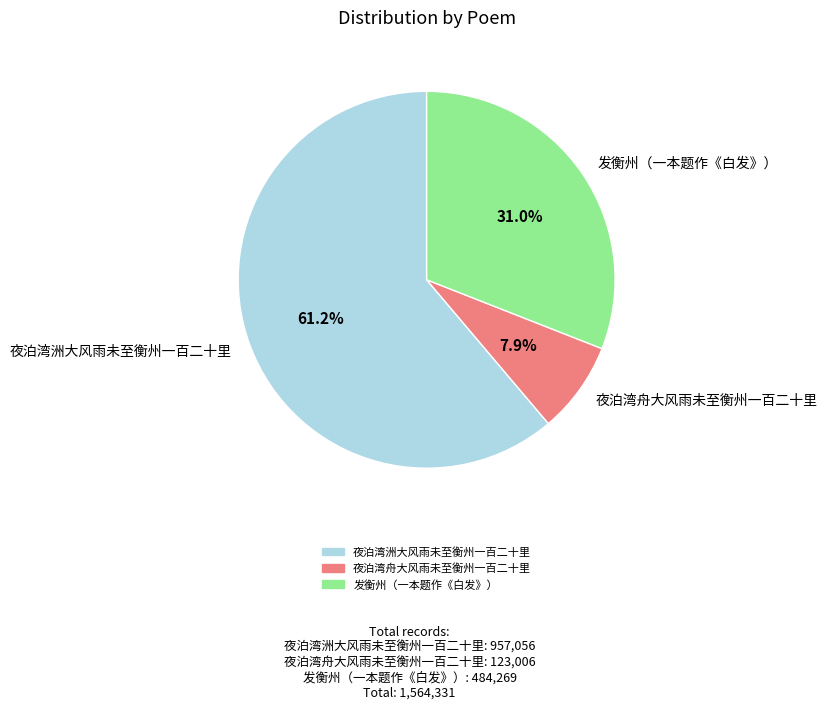

What percentage is the 夜泊湾舟大风雨未至衡州一百二十里 slice, to the nearest percent?

8%